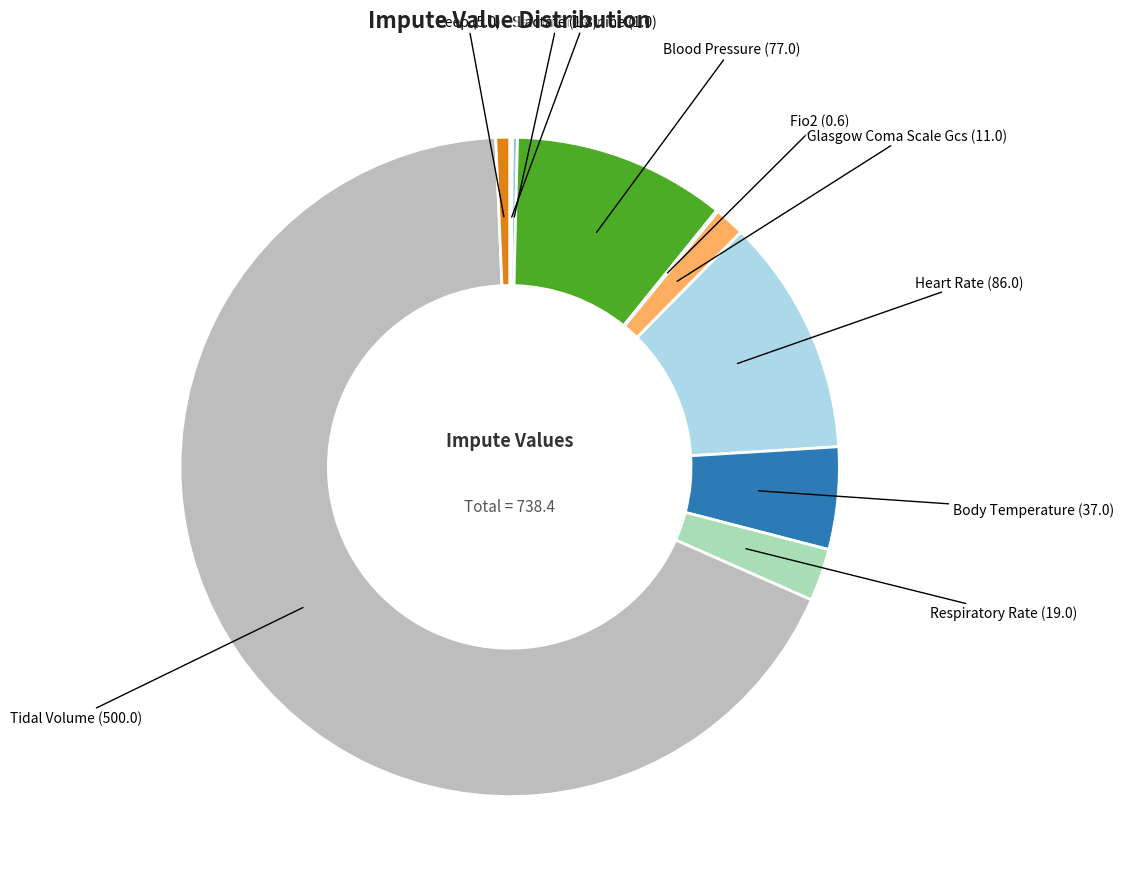

How many segments does this pie chart have?

10